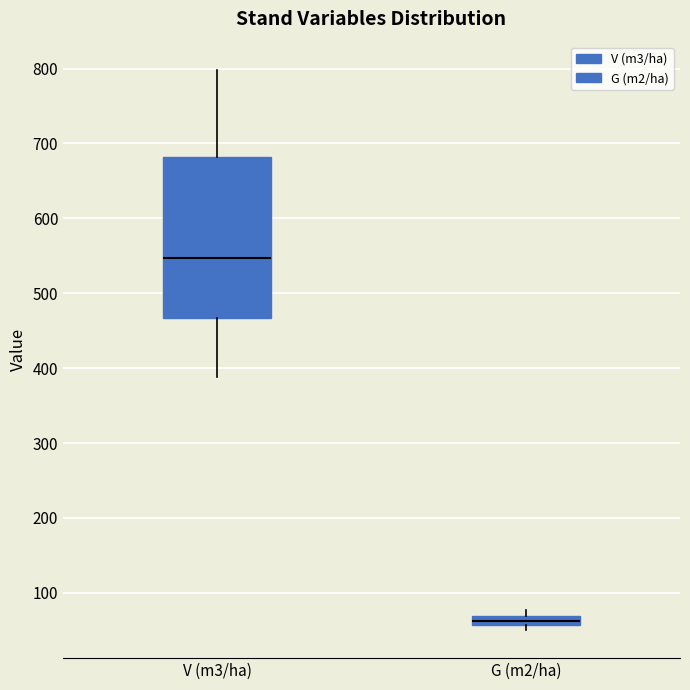

Comparing the boxes themselves (not the whiskers), which one is the tallest?

V (m3/ha)